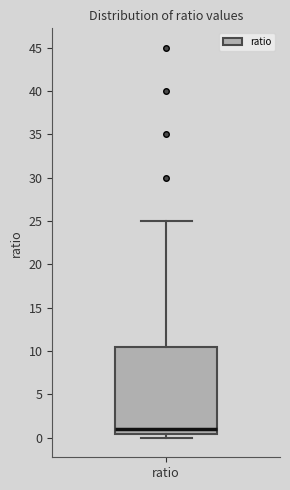

Transcribe this box plot: give where the median line is, the range the box spans, and where the two whiskers end, as read against the y-axis. The values are not printed on the chart, so give them approximately, as read against the axis.

median 1.0, box 0.5 to 10.5, whiskers 0.0 to 25.0